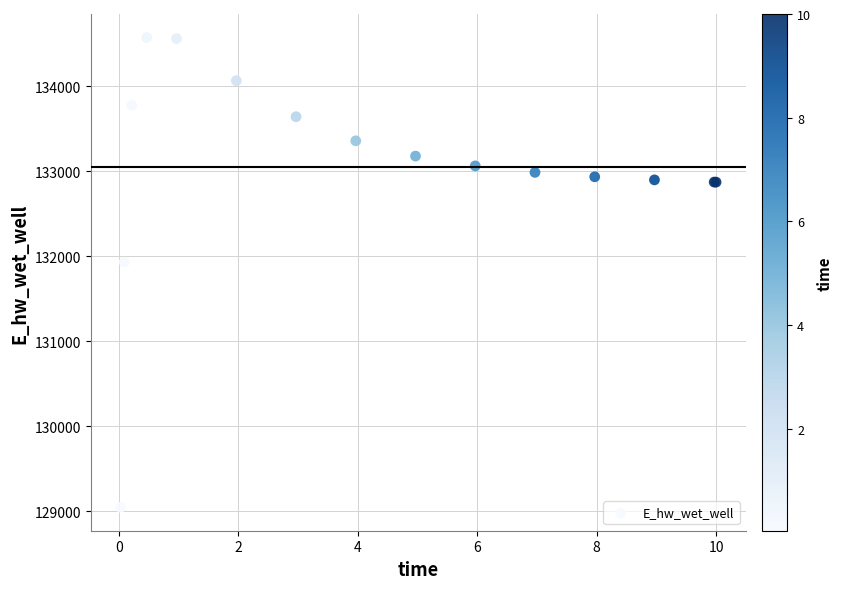

What Y value in the scatter plot is closest to 131810?

131930.5